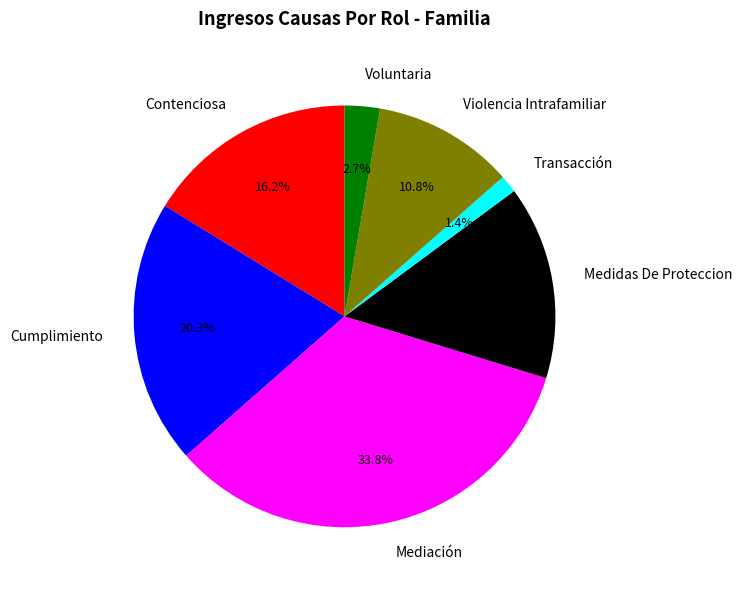

To the nearest percent, what is the combined percentage of Medidas De Proteccion and Mediación?

49%